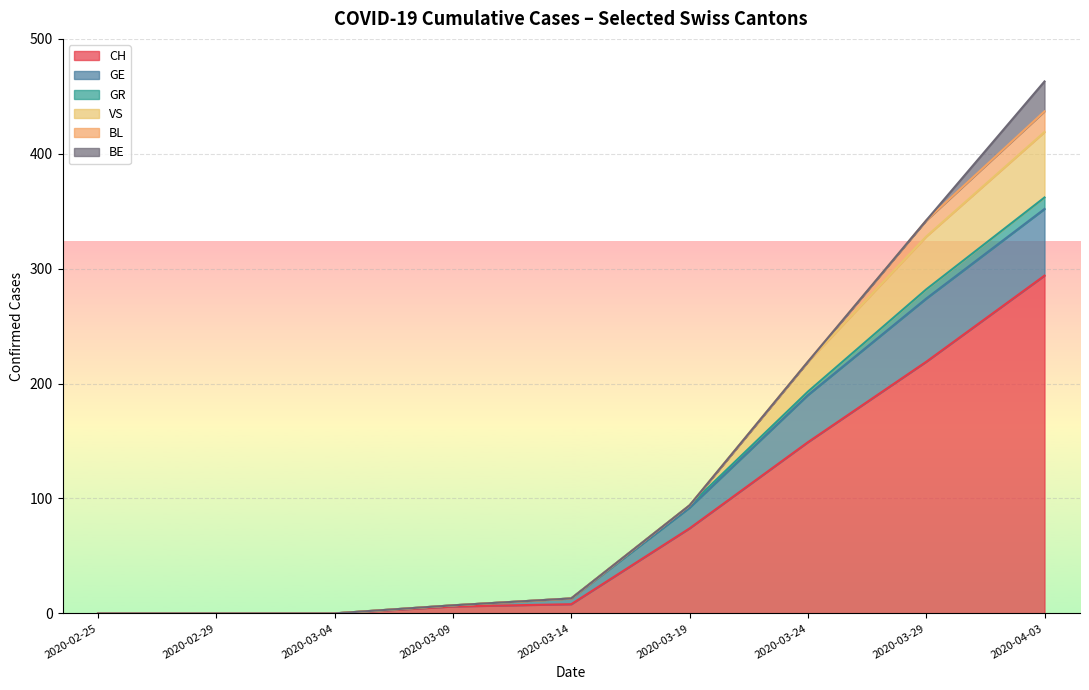

The value of CH at 2020-02-29 is 97. True or false?

False